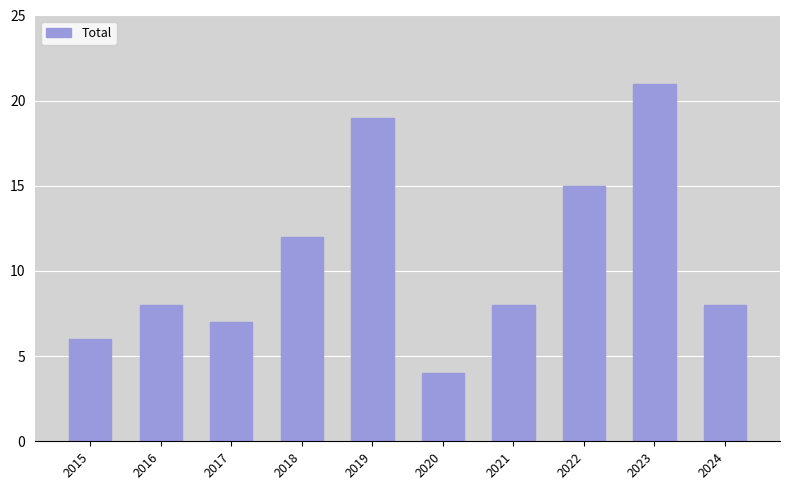

What is the maximum value shown in the chart?

21